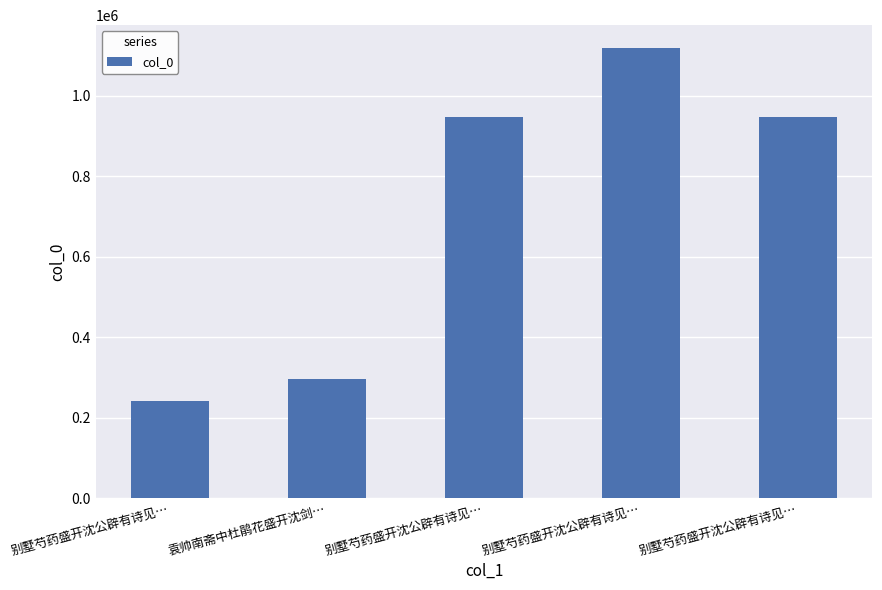

What is the difference between the values at 别墅芍药盛开沈公辟有诗见… and 别墅芍药盛开沈公辟有诗见…?

879713